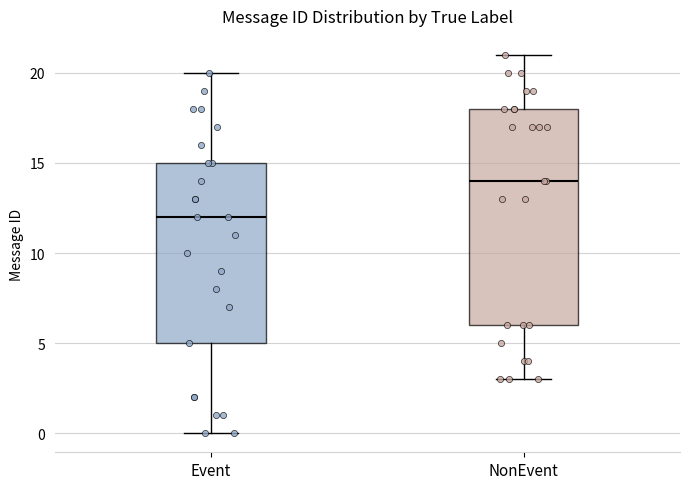

Reading left to right, read every box against the y-axis: the position of its median line, the range the box covers, and the ends of its whiskers. The values are not printed on the chart, so give them approximately, as read against the axis.

Event: median 12, box 5 to 15, whiskers 0 to 20
NonEvent: median 14, box 6 to 18, whiskers 3 to 21